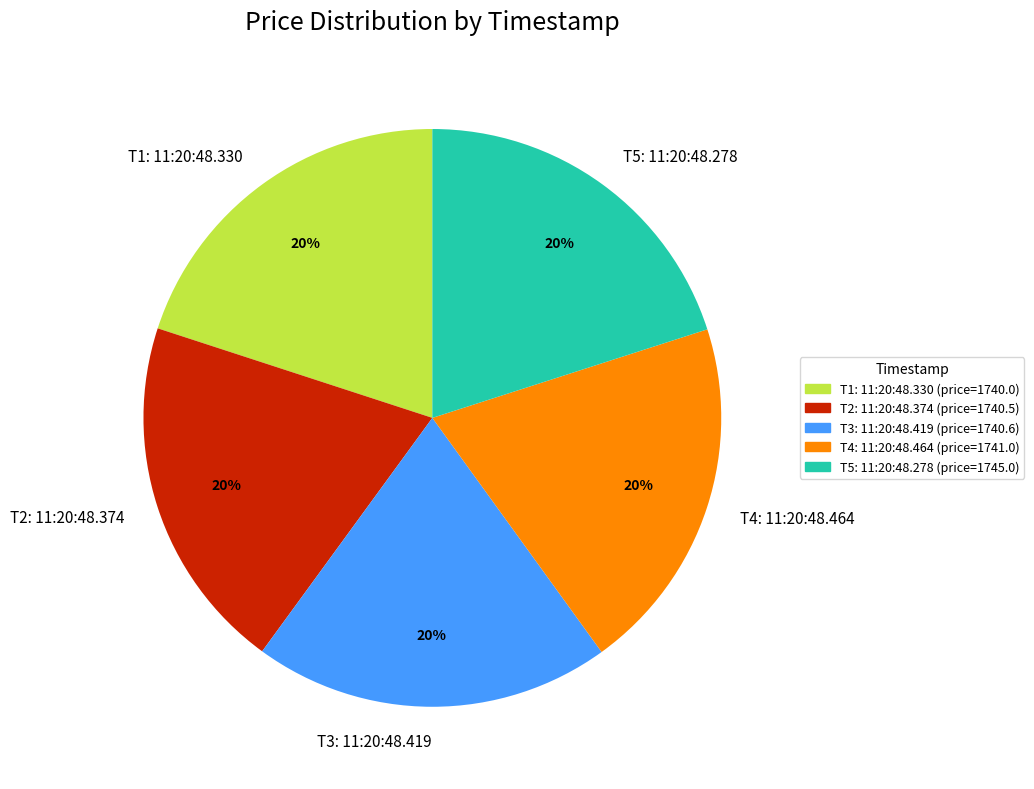

What is the ratio of the value at T3: 11:20:48.419 to the value at T5: 11:20:48.278?

1.0